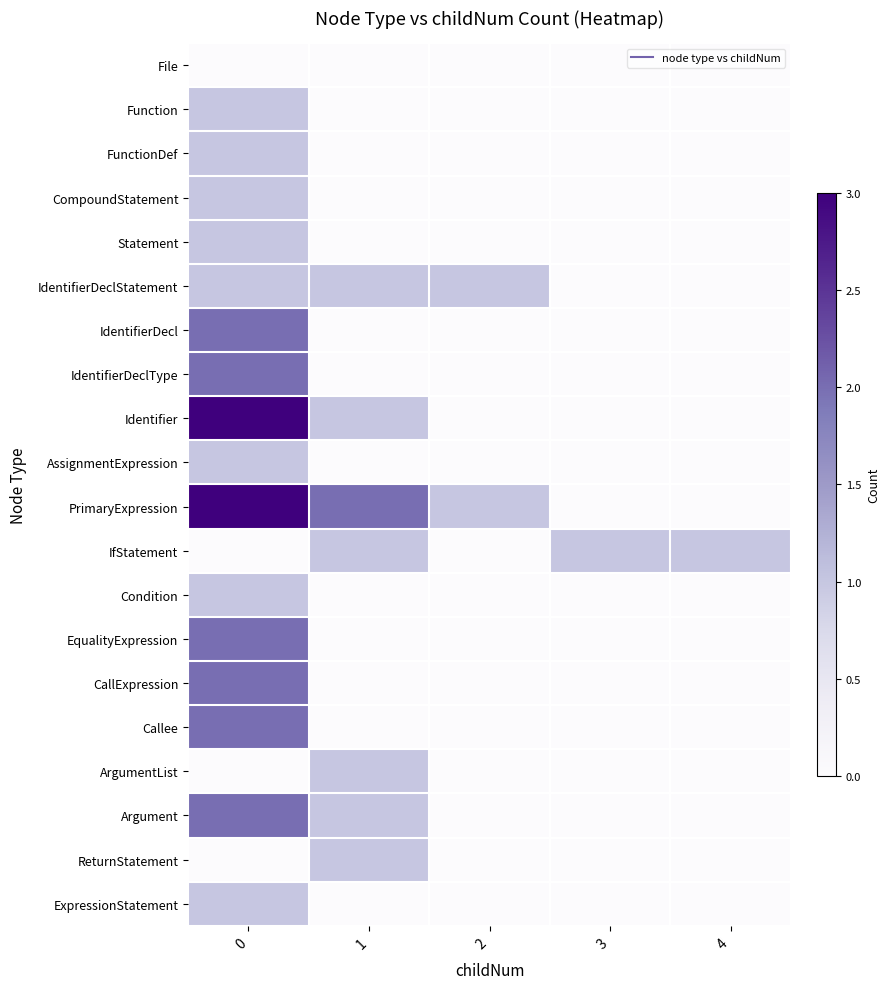

What is the difference between the highest and lowest values at 2?

1